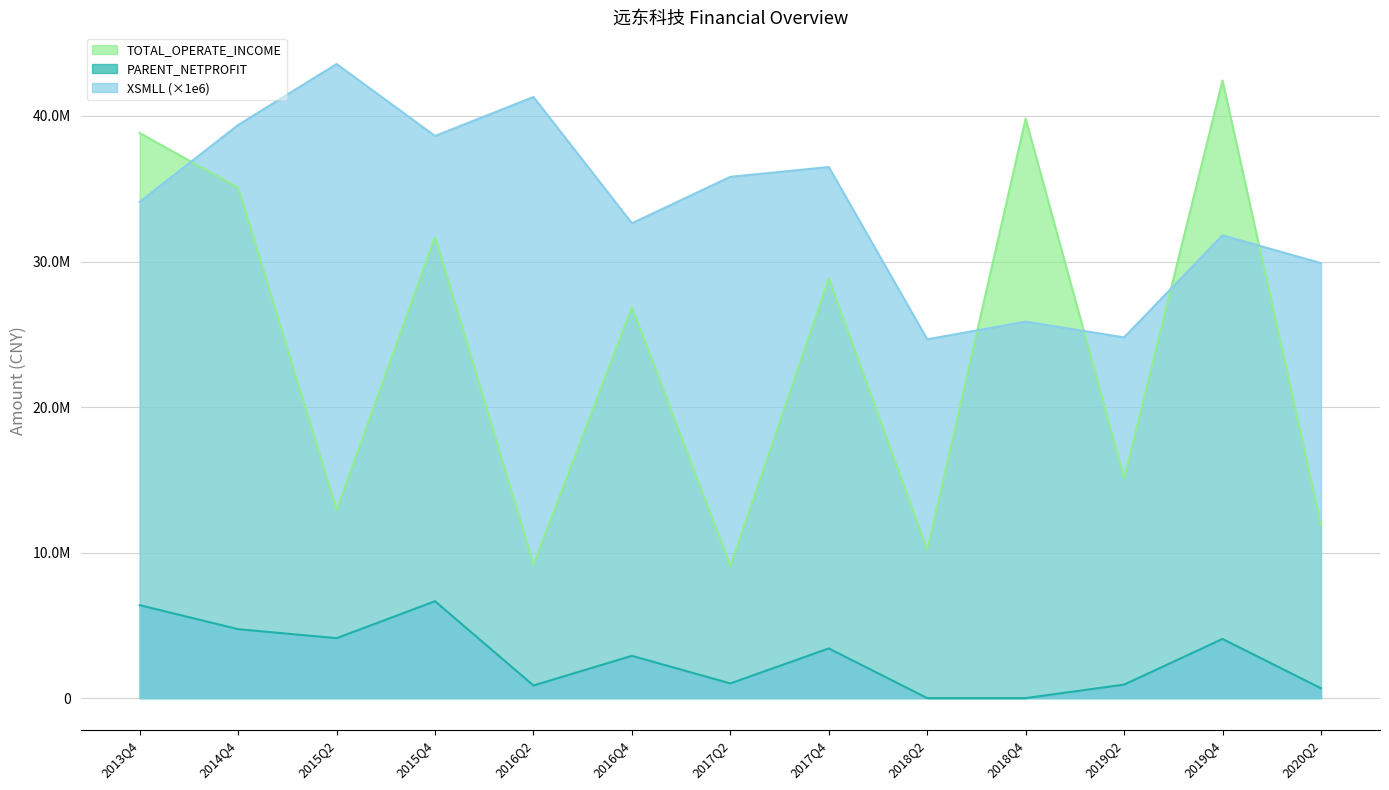

True or false: XSMLL and TOTAL_OPERATE_INCOME intersect in this chart.

True